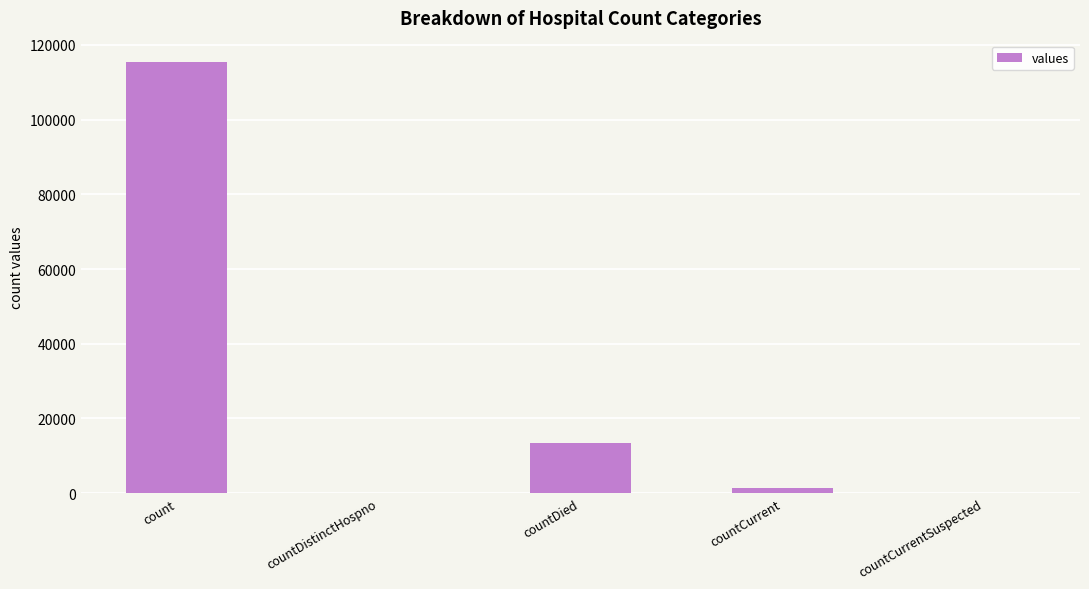

At which label does the data first exceed 1383?

count